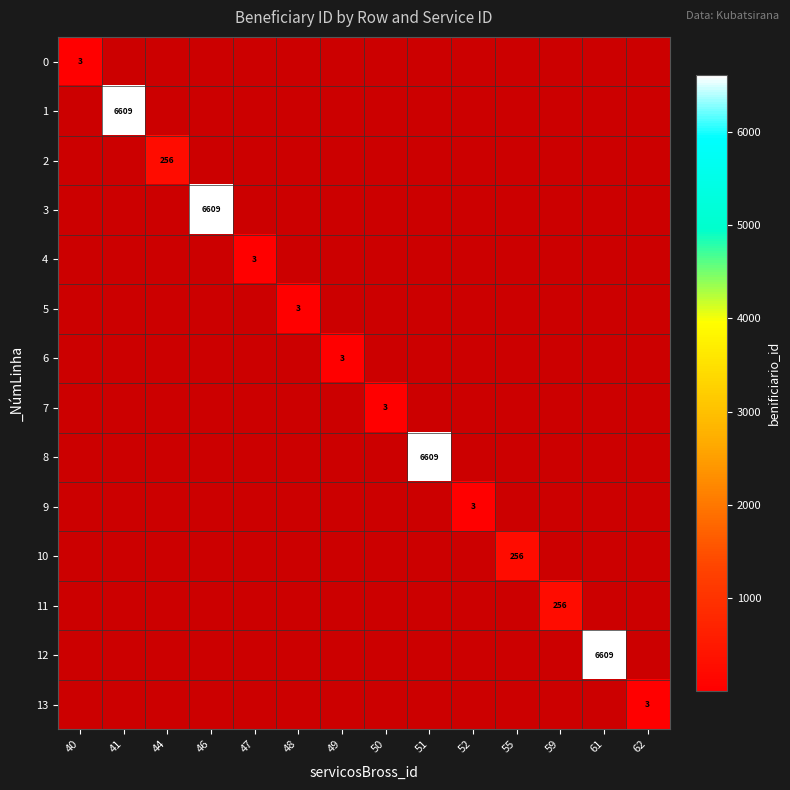

How many data points does each series have?

14